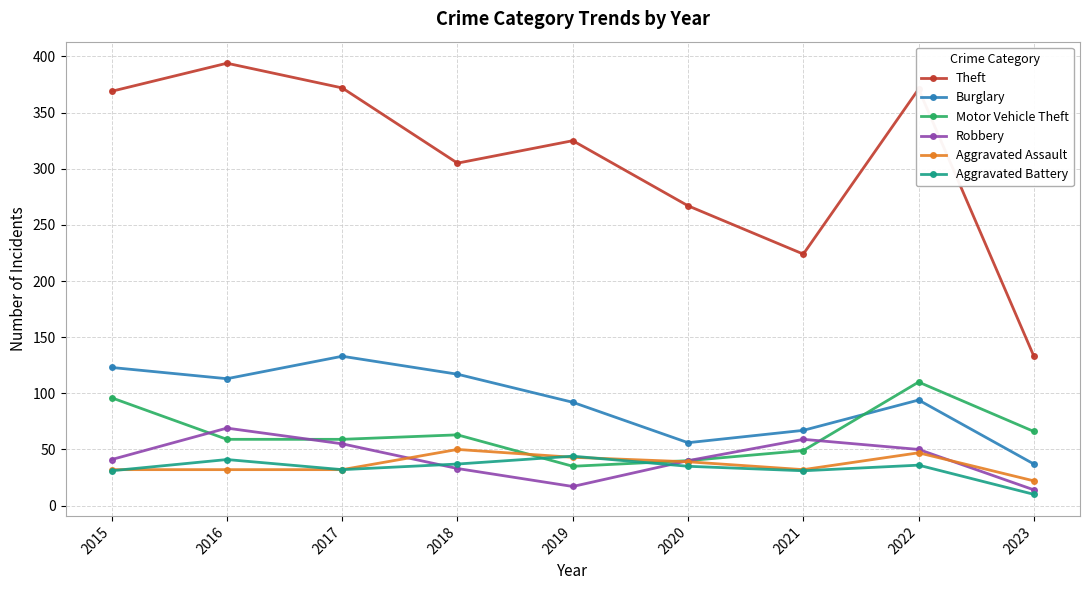

Where is the first local maximum for Robbery?

2016